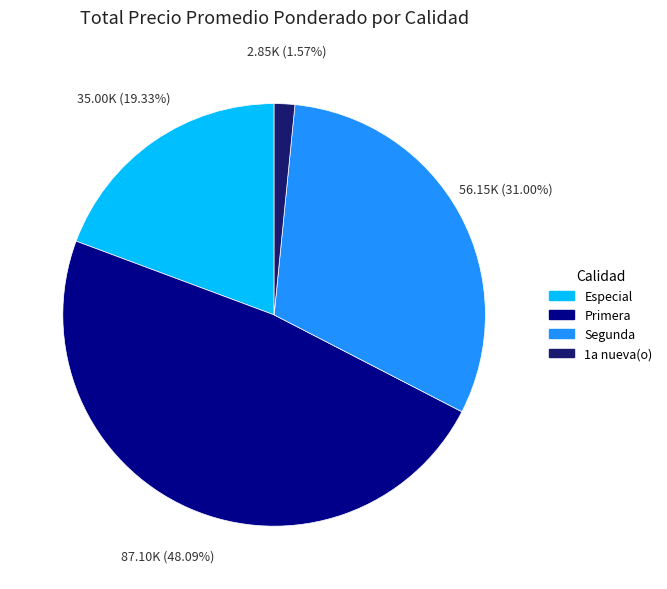

Which slice is the smallest?

1a nueva(o)